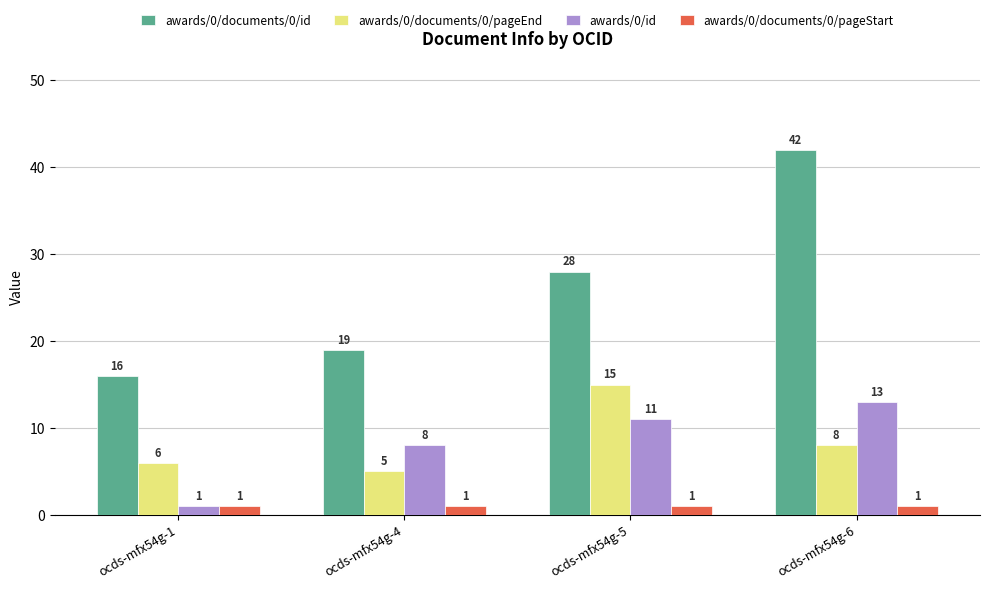

Which series has the largest range (max minus min)?

awards/0/documents/0/id